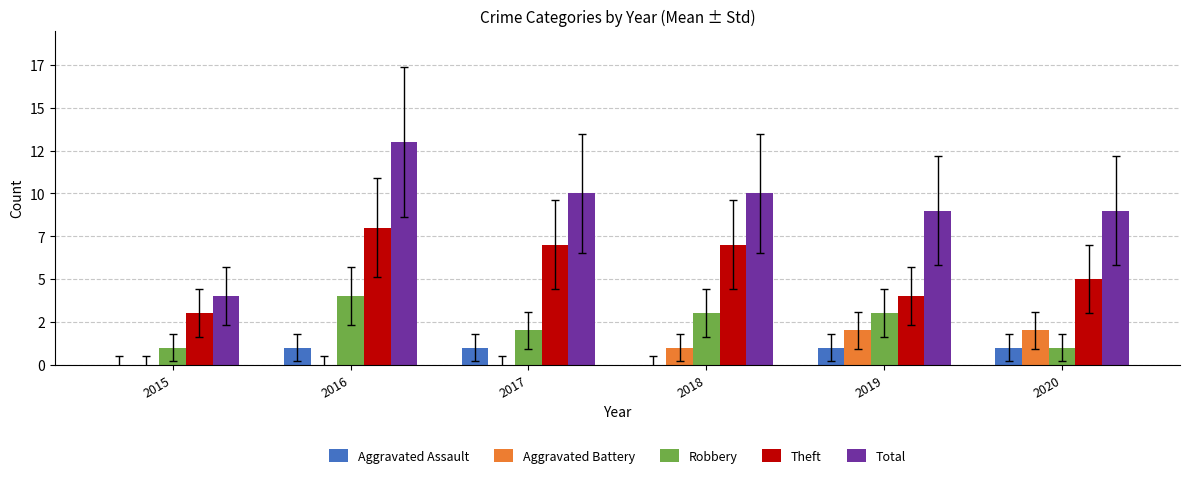

Between 2019 and 2017, which is larger?

2019